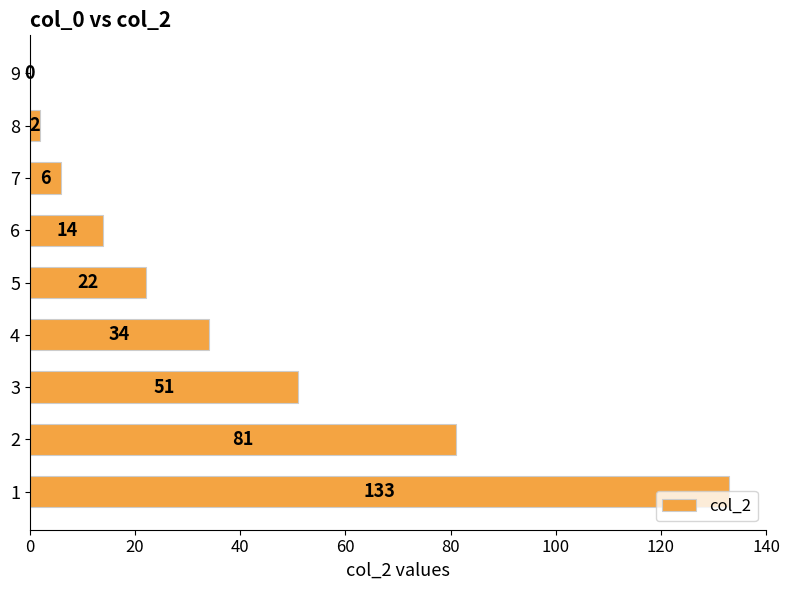

How many values are above zero?

8